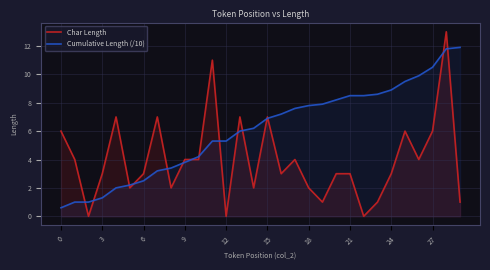

How many lines are shown in the chart?

2